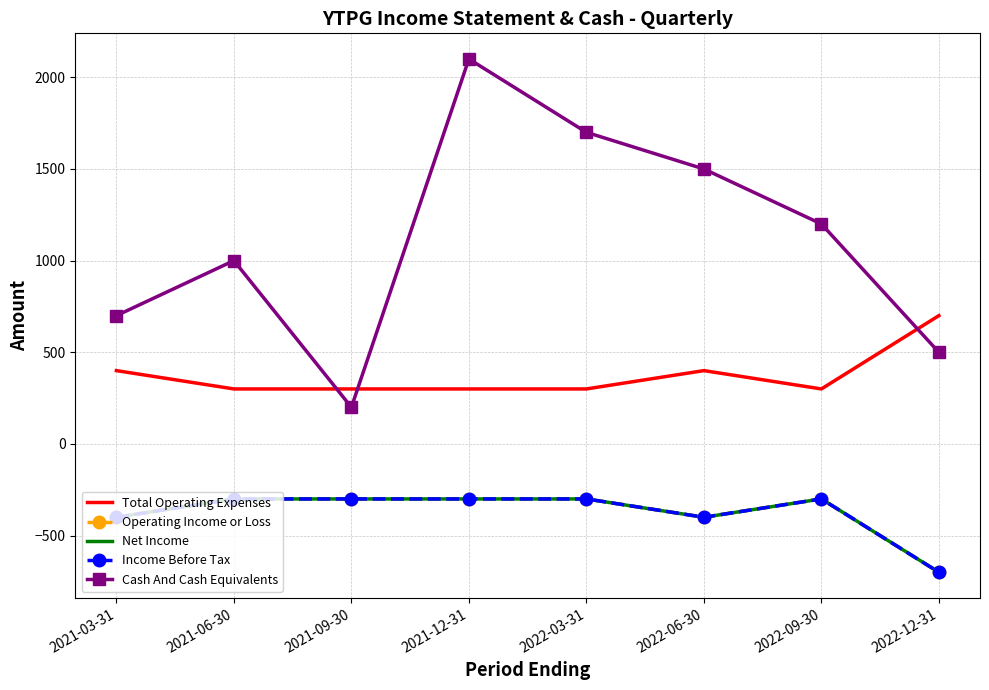

What is the difference between the maximum and minimum values in the Cash And Cash Equivalents series?

1900